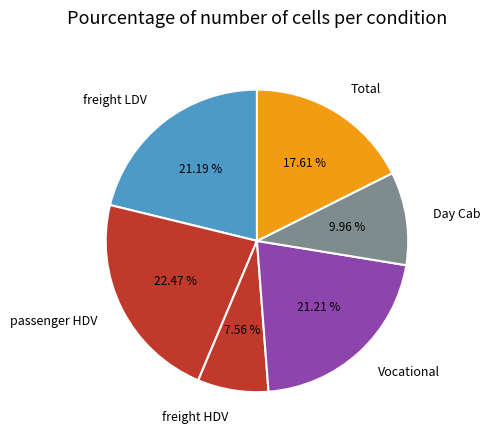

How many segments does this pie chart have?

6